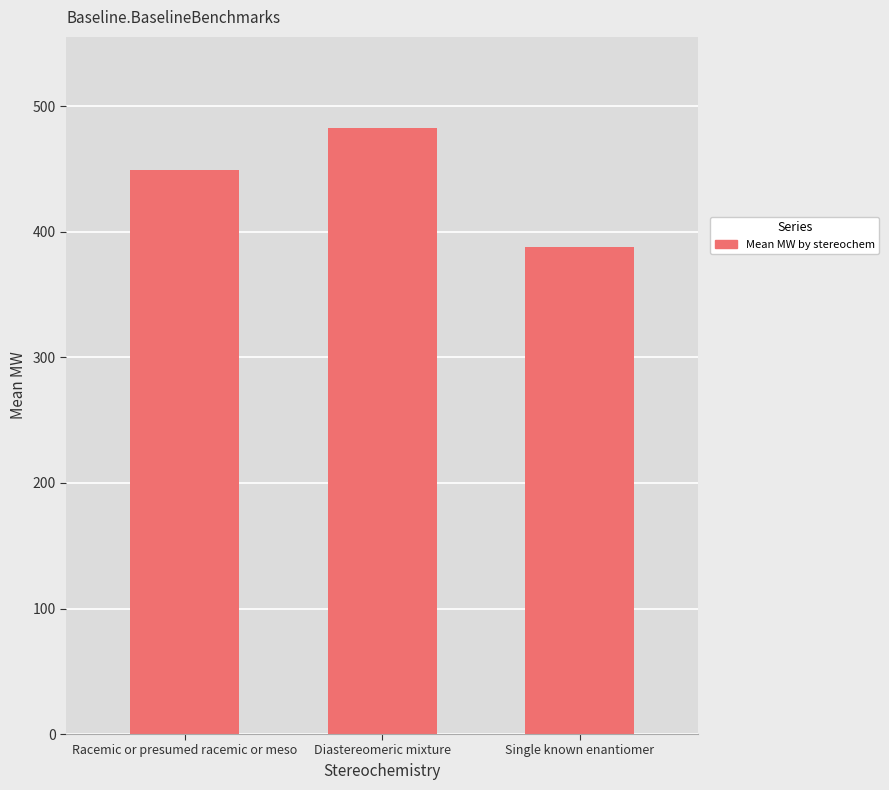

What is the value of the 2nd bar from the left?

483.0